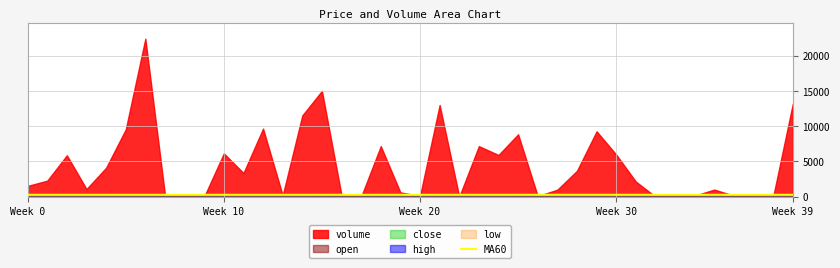

Is it true that the value at Week 39 is 282.5?

True